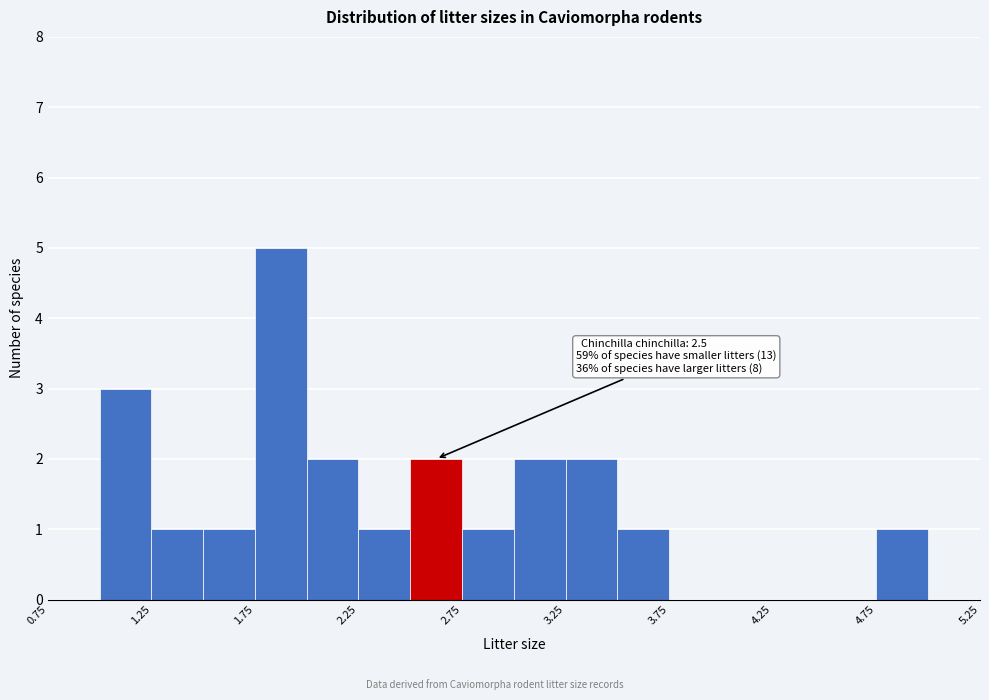

Which range on the x-axis has the tallest bar?

1.75 to 2.00